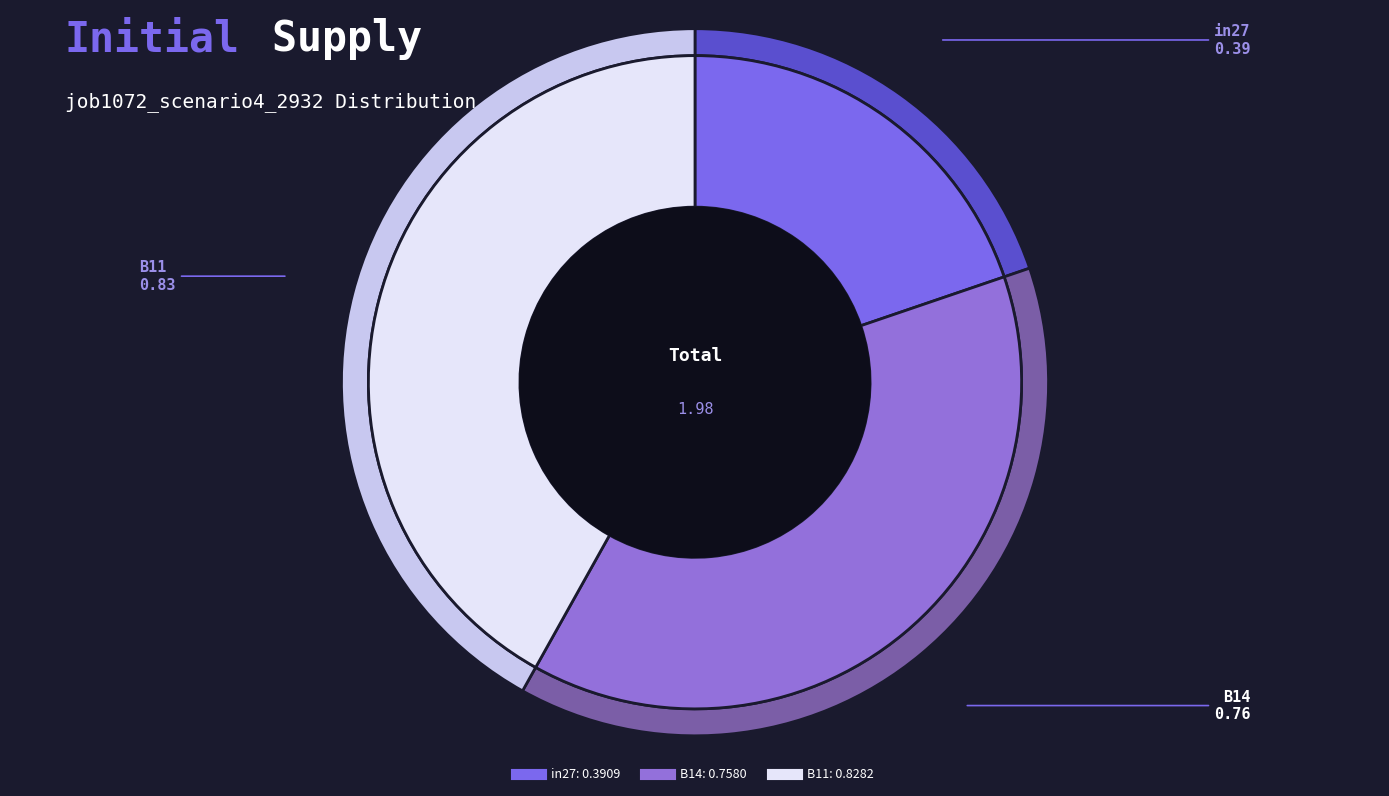

Does B14 represent more than half of the total?

No